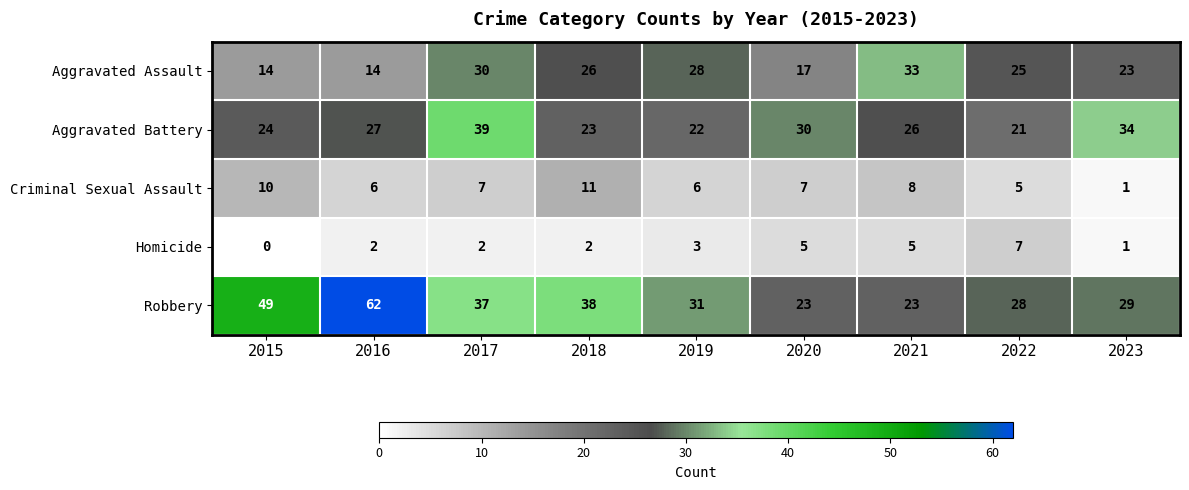

Where is Robbery nearest to the value 42?

2018